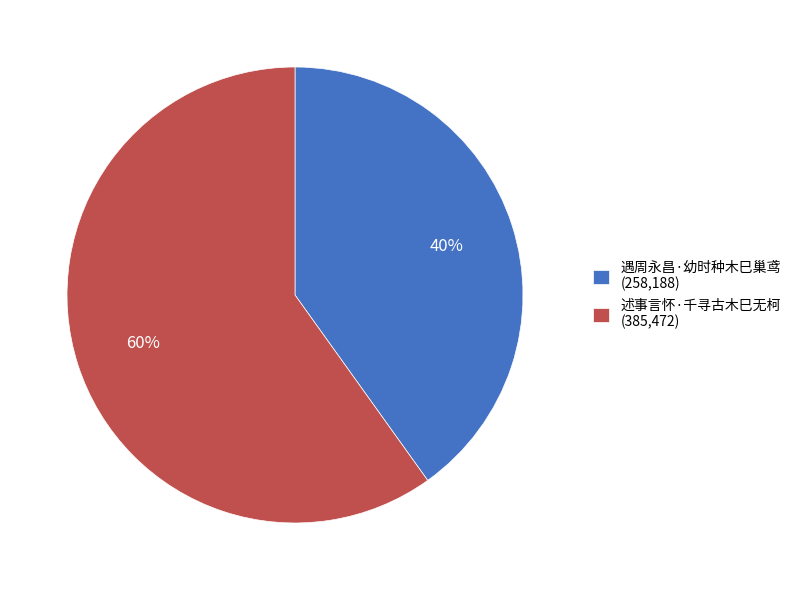

What is the smallest slice in the pie chart?

遇周永昌·幼时种木巳巢鸢